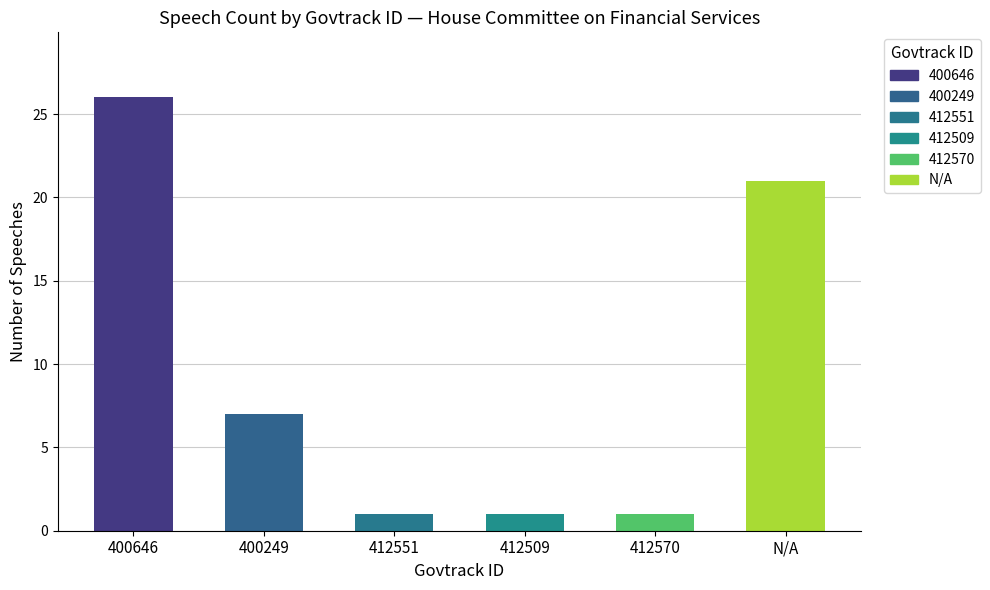

What is the change in value from 400249 to 412570?

-6